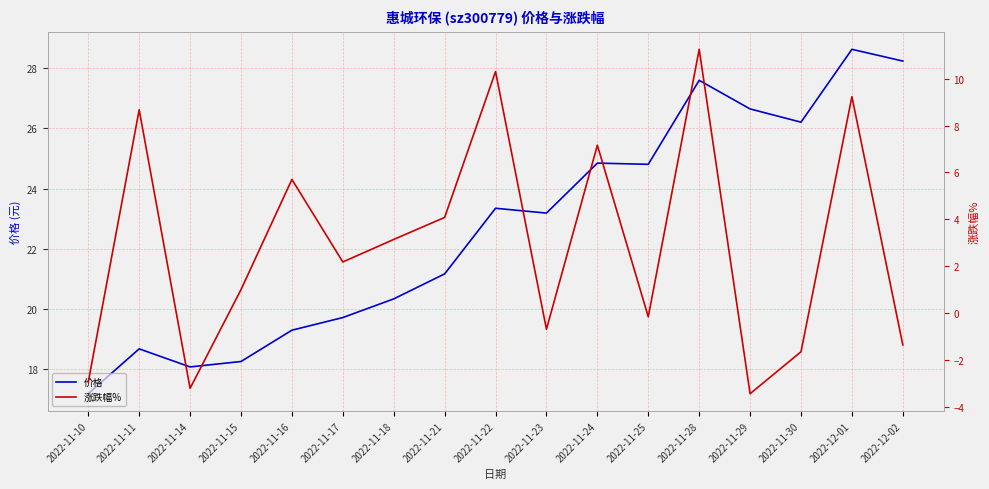

At which category is the sum across all series the highest?

2022-11-28